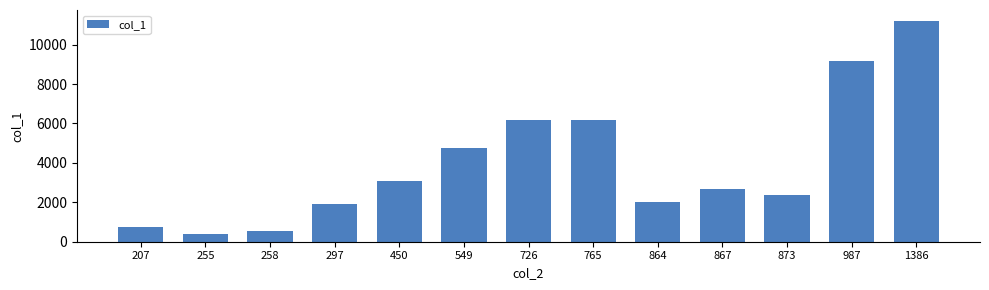

What value does the data have at 255?

417